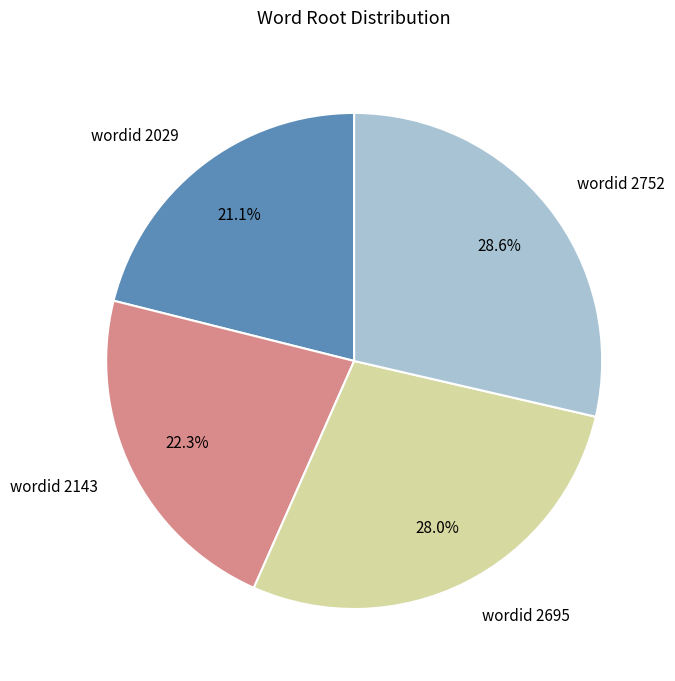

Which slice is the smallest?

wordid 2029